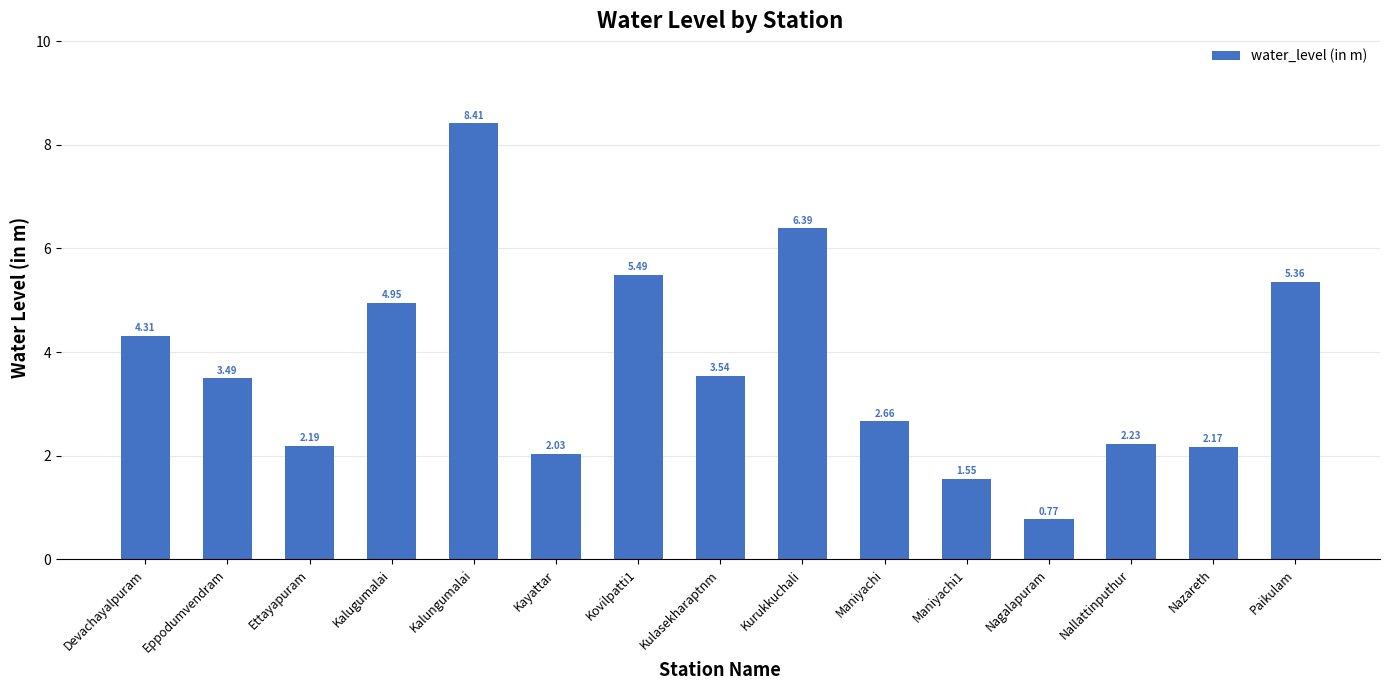

What is the label of the 1st bar from the right?

Paikulam